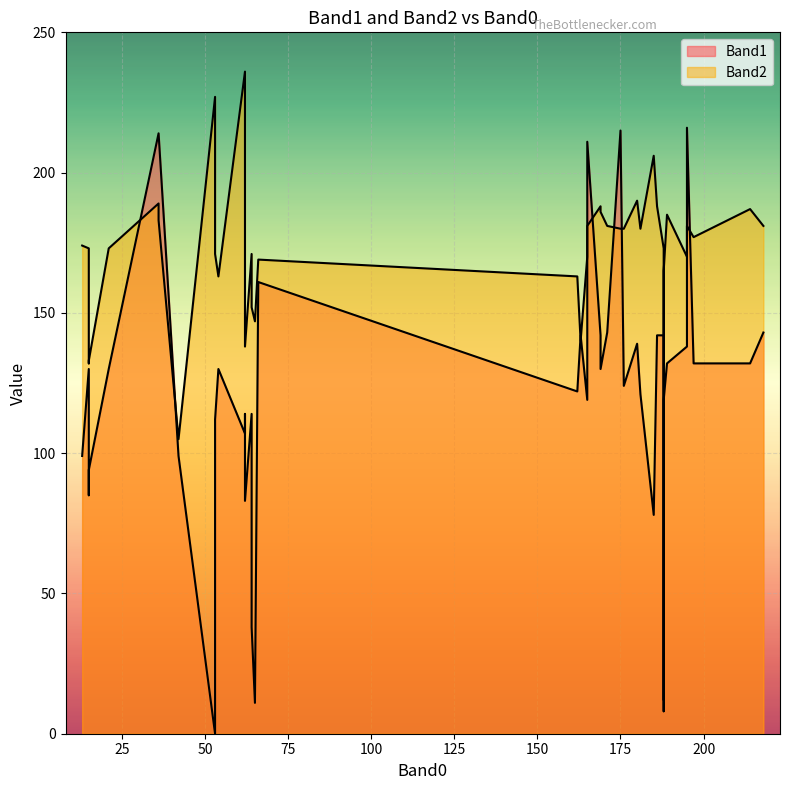

How many intersections are there between Band2 and Band1?

10